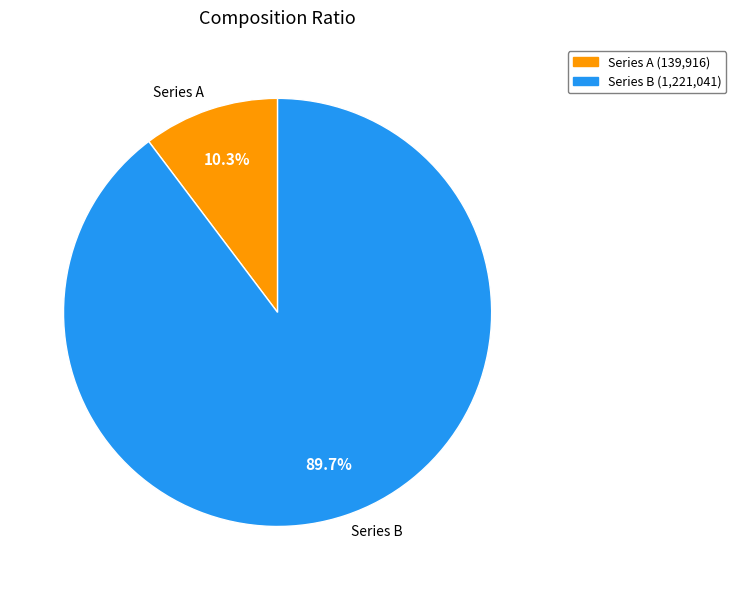

What is the total percentage of Series B and Series A?

100.0%